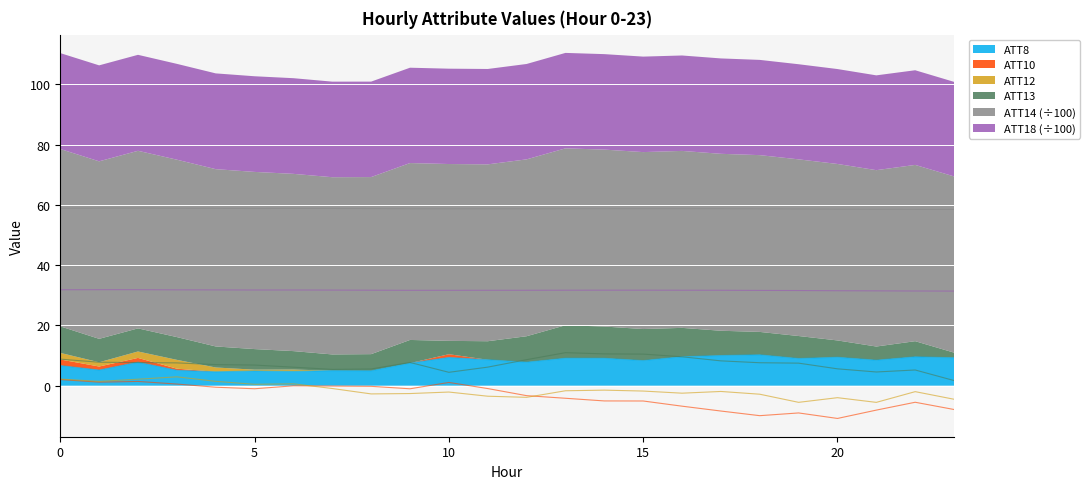

Between 21 and 16, which is larger?

16